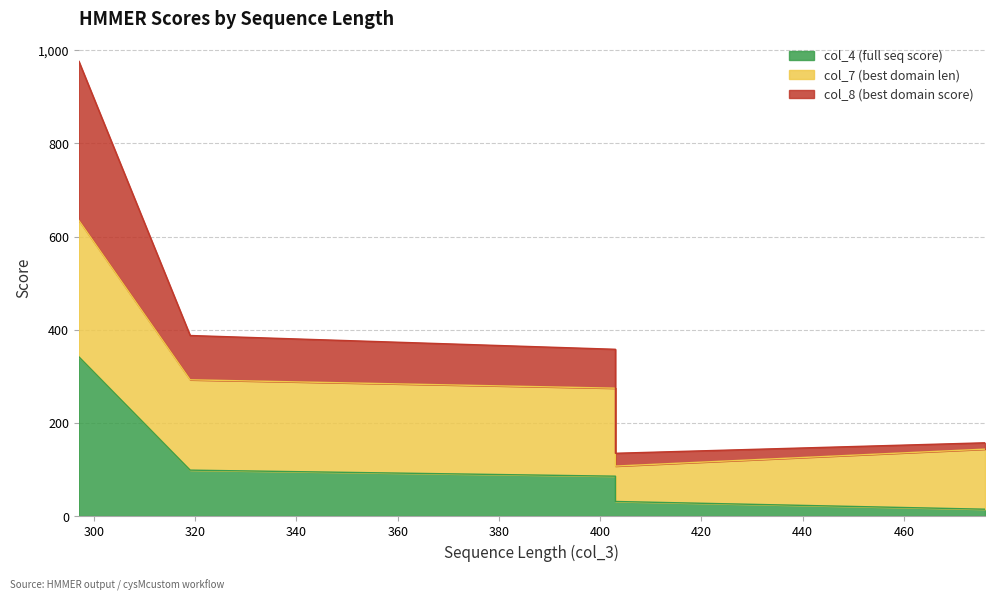

Is the value of col_8 (best domain score) at 319 greater than the value of col_4 (full seq score) at 476?

Yes